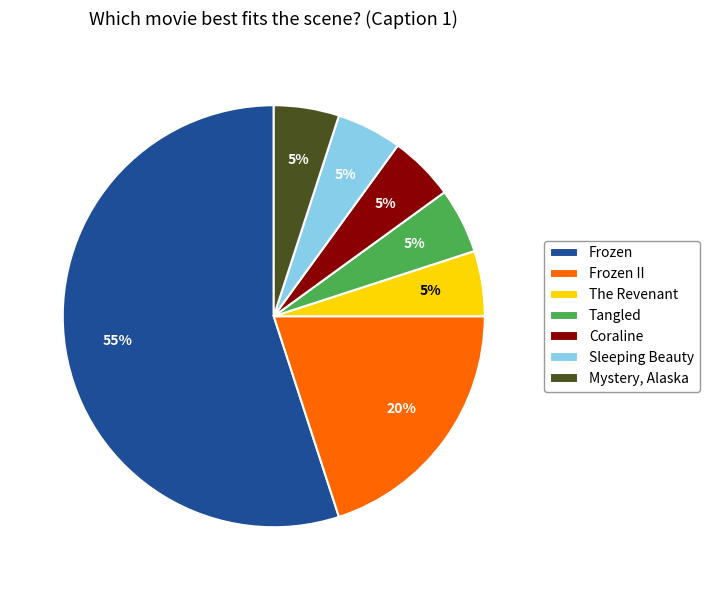

To the nearest percent, what percentage of the pie is Mystery, Alaska?

5%